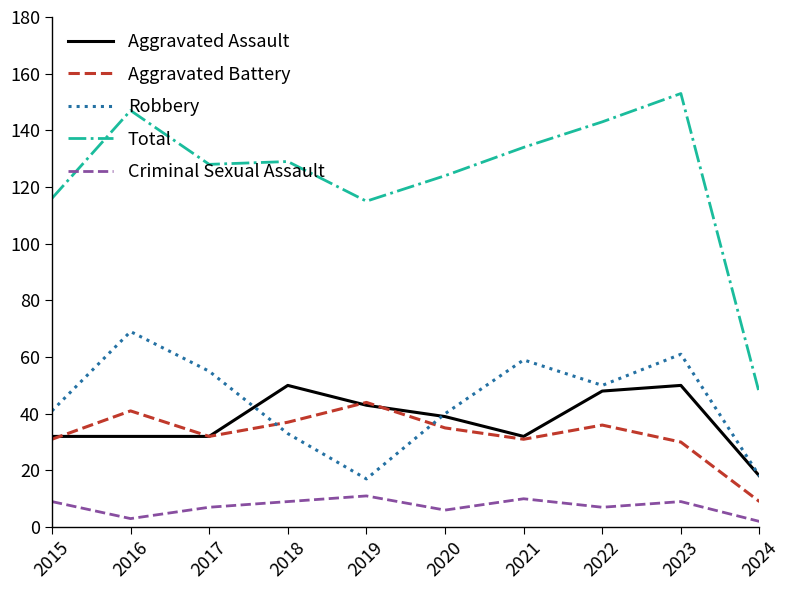

Which category has the lowest value in the Aggravated Battery series?

2024